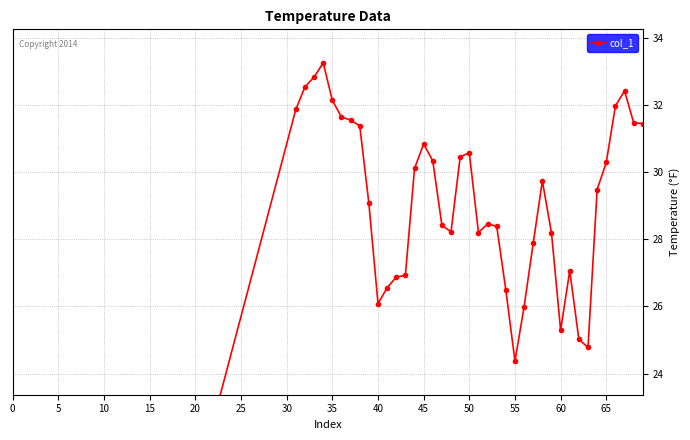

Reading right to left, transcribe all the data shown in this chart.

31.5	31.5	32.4	32.0	30.3	29.5	24.8	25.0	27.1	25.3	28.2	29.7	27.9	26.0	24.4	26.5	28.4	28.5	28.2	30.6	30.5	28.2	28.4	30.3	30.8	30.1	26.9	26.9	26.6	26.1	29.1	31.4	31.6	31.6	32.1	33.3	32.8	32.5	31.9	0.0